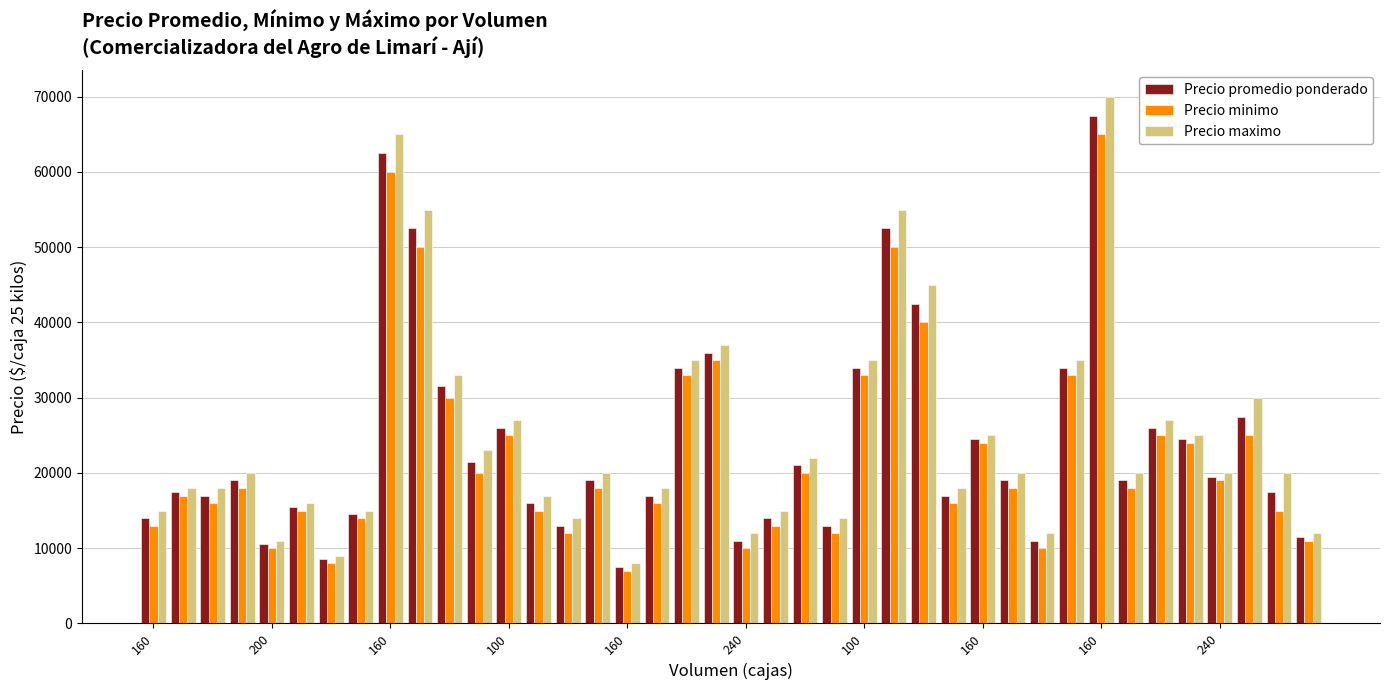

What is the greatest value displayed?

70000